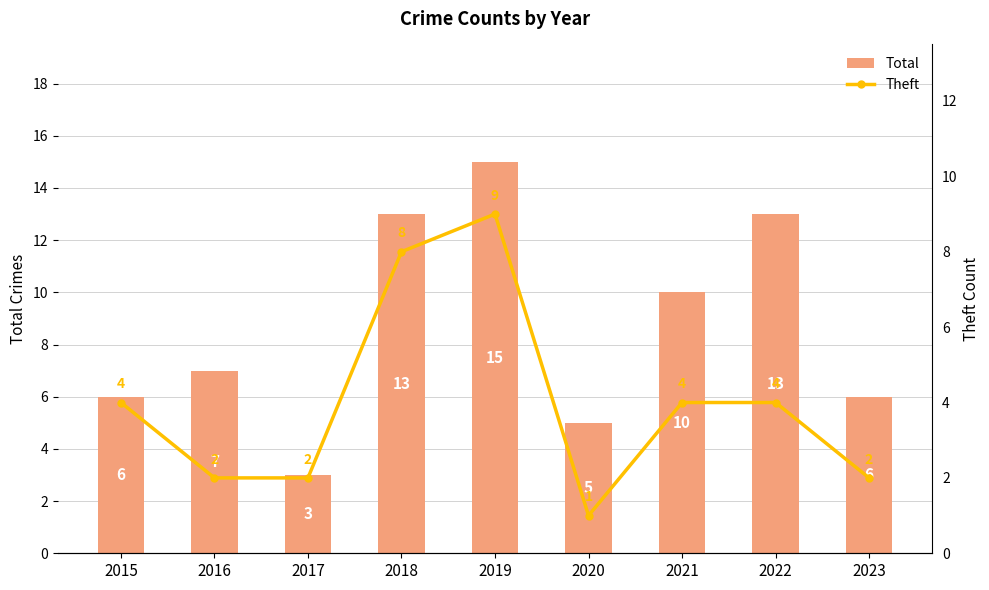

Between 2020 and 2022, which series saw the biggest shift?

Total